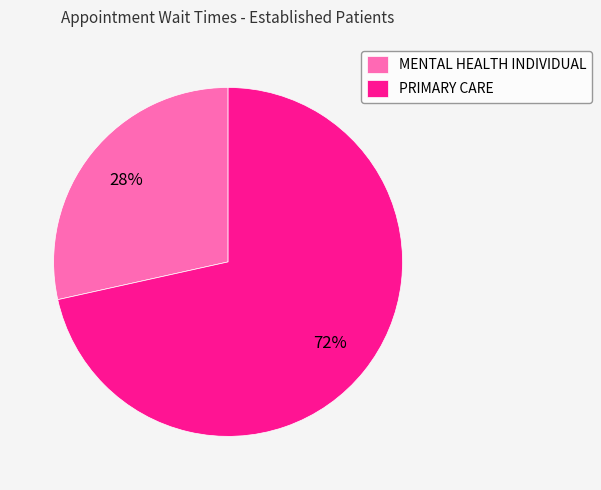

How many segments does this pie chart have?

2